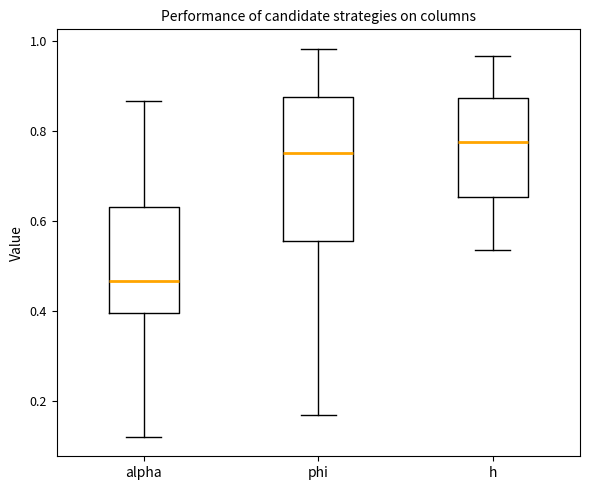

Reading left to right, transcribe this box plot: for each box, give where its median line is, the range the box spans, and where its two whiskers end, as read against the y-axis. The values are not printed on the chart, so give them approximately, as read against the axis.

alpha: median 0.46, box 0.40 to 0.64, whiskers 0.12 to 0.86
phi: median 0.76, box 0.56 to 0.88, whiskers 0.16 to 0.98
h: median 0.78, box 0.66 to 0.88, whiskers 0.54 to 0.96